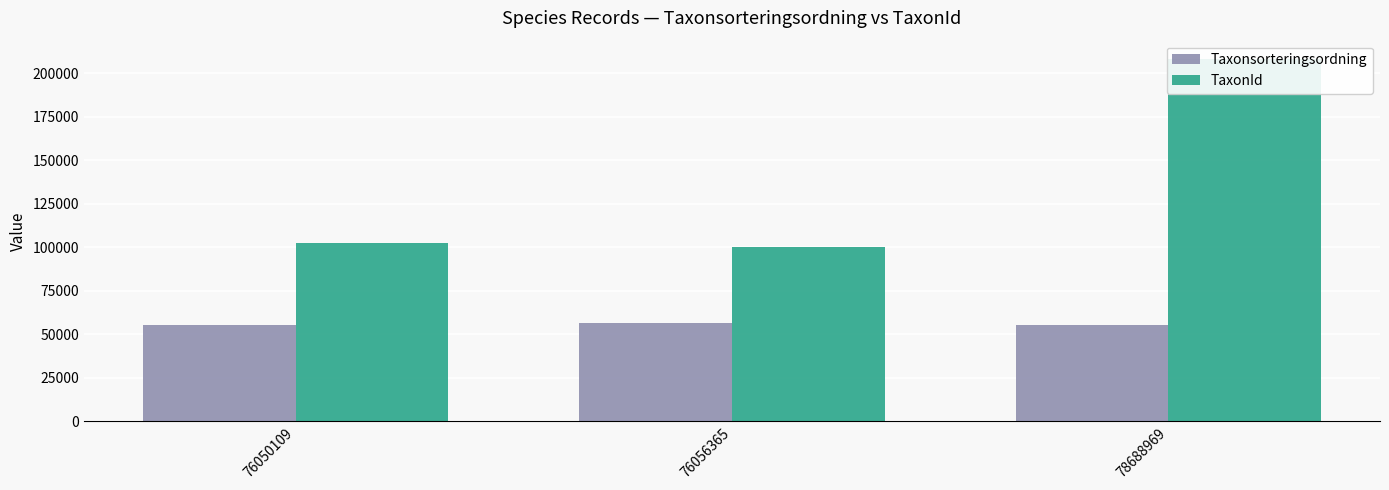

At which category is the sum across all series the highest?

78688969